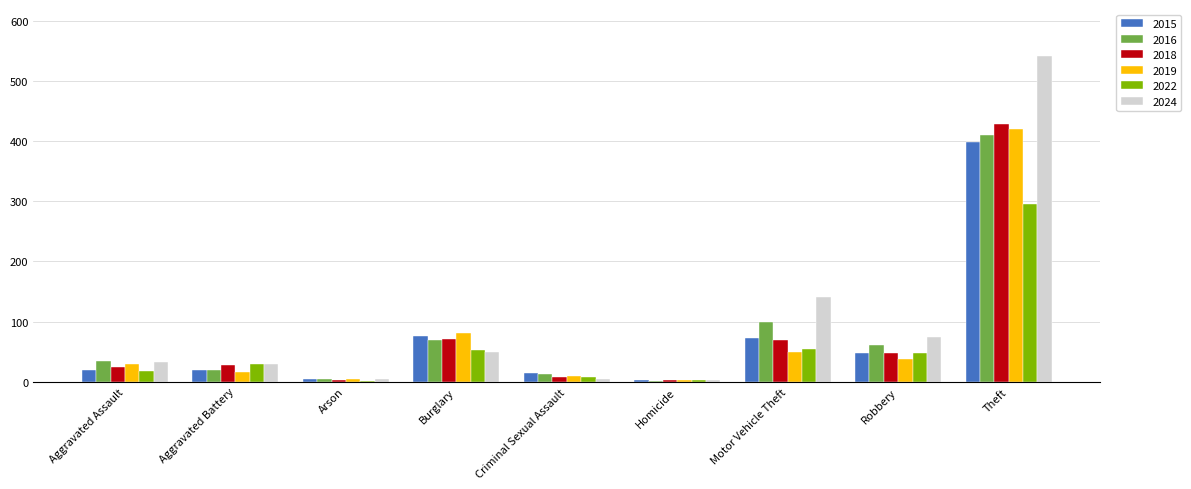

What is the sum of all 2024 values?

881